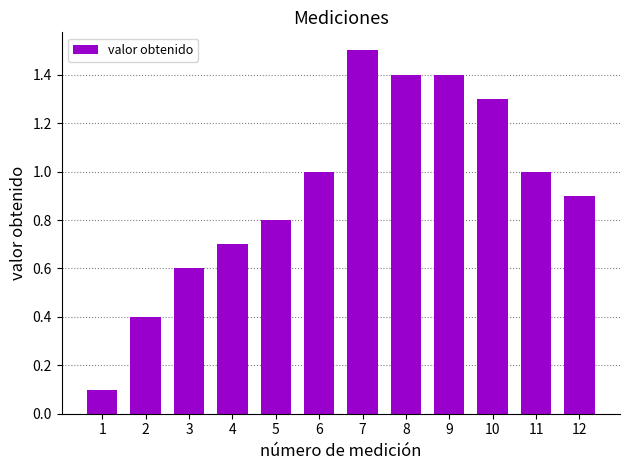

What is the difference between the values at 9 and 5?

0.6